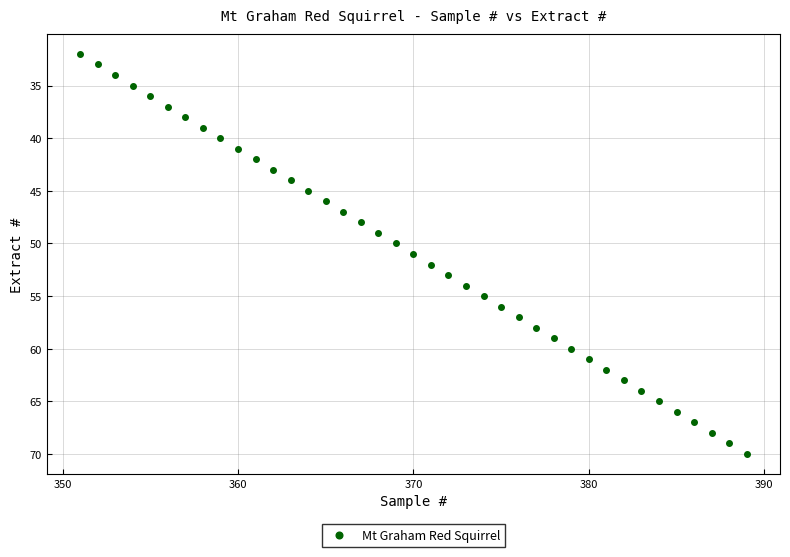

What is the range of Y values (max minus min)?

38